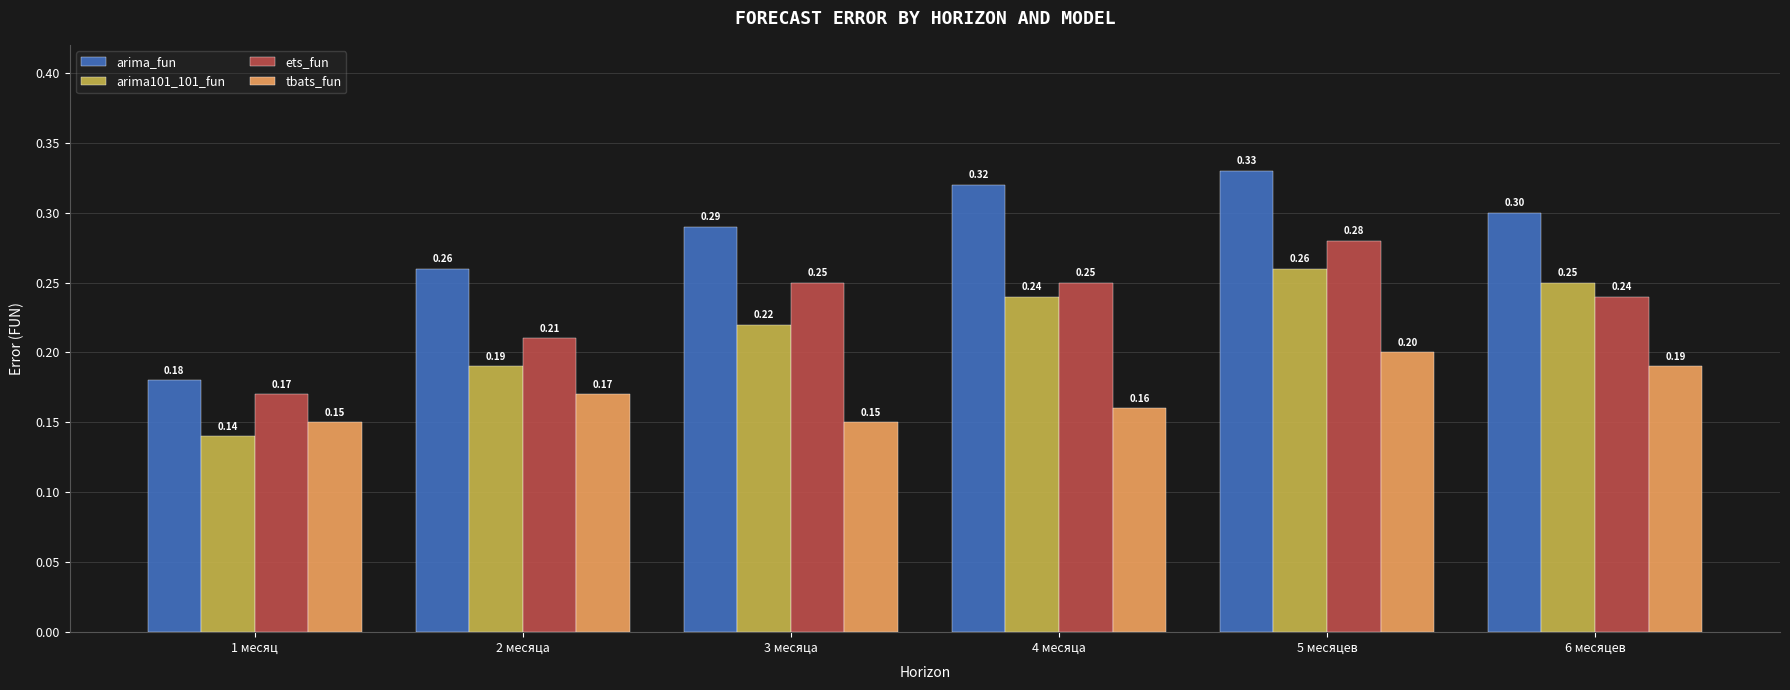

Which series has the largest range (max minus min)?

arima_fun